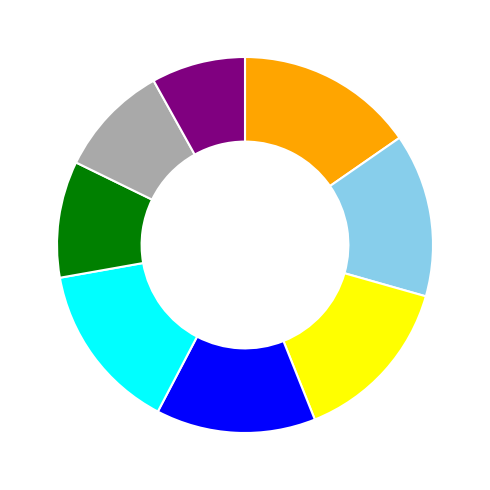

Is there a majority slice in this chart?

No